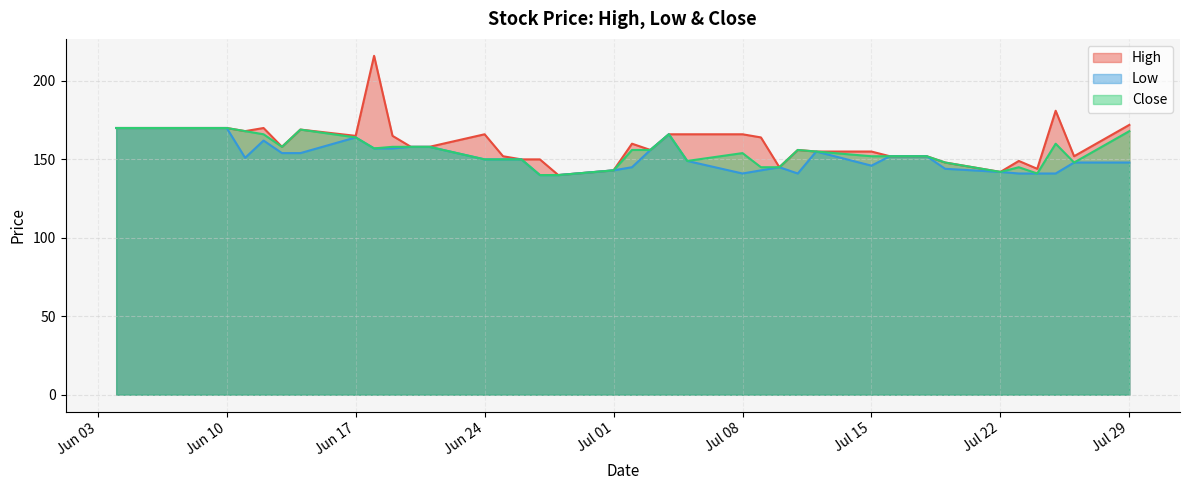

Which series has the widest spread of values?

High